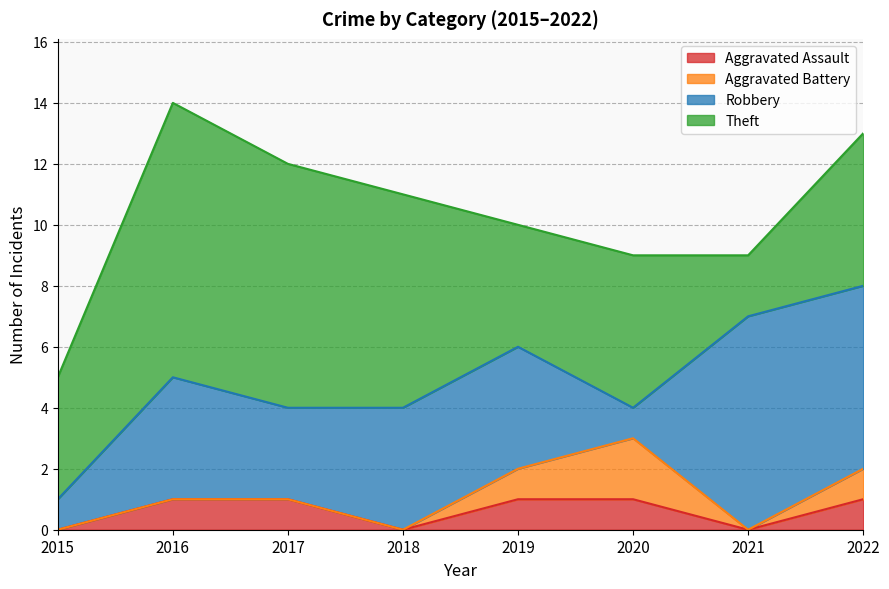

Where does the Robbery series first go above 4?

2021